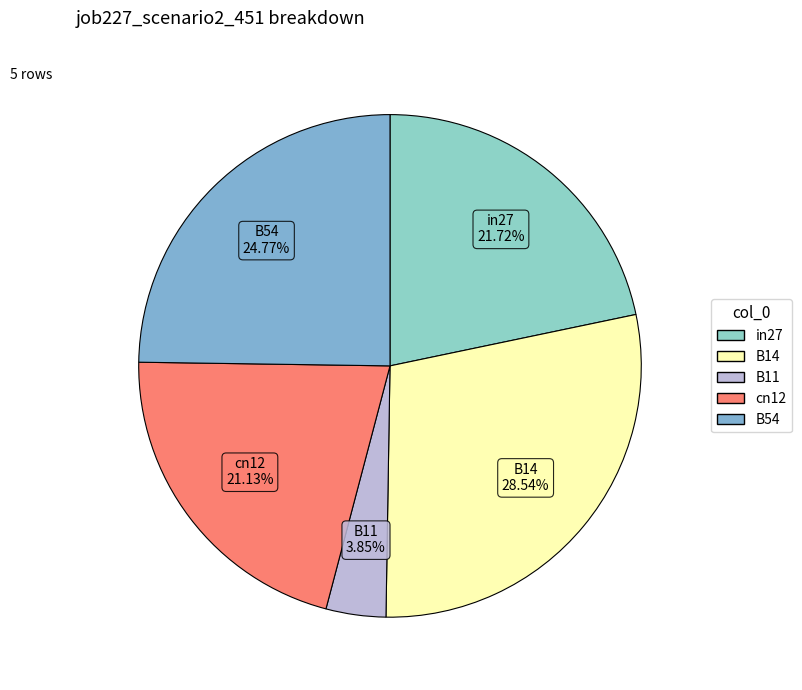

Rank the categories by value from lowest to highest.

B11, cn12, in27, B54, B14